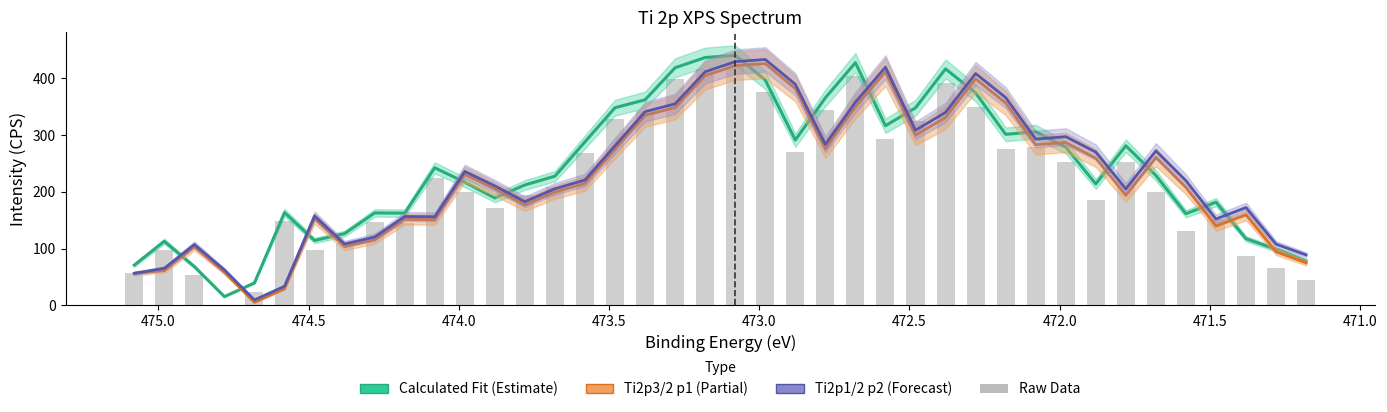

What are all the series names shown in the legend?

Calculated Fit, Ti2p3/2 p1, Ti2p1/2 p2, Raw Data